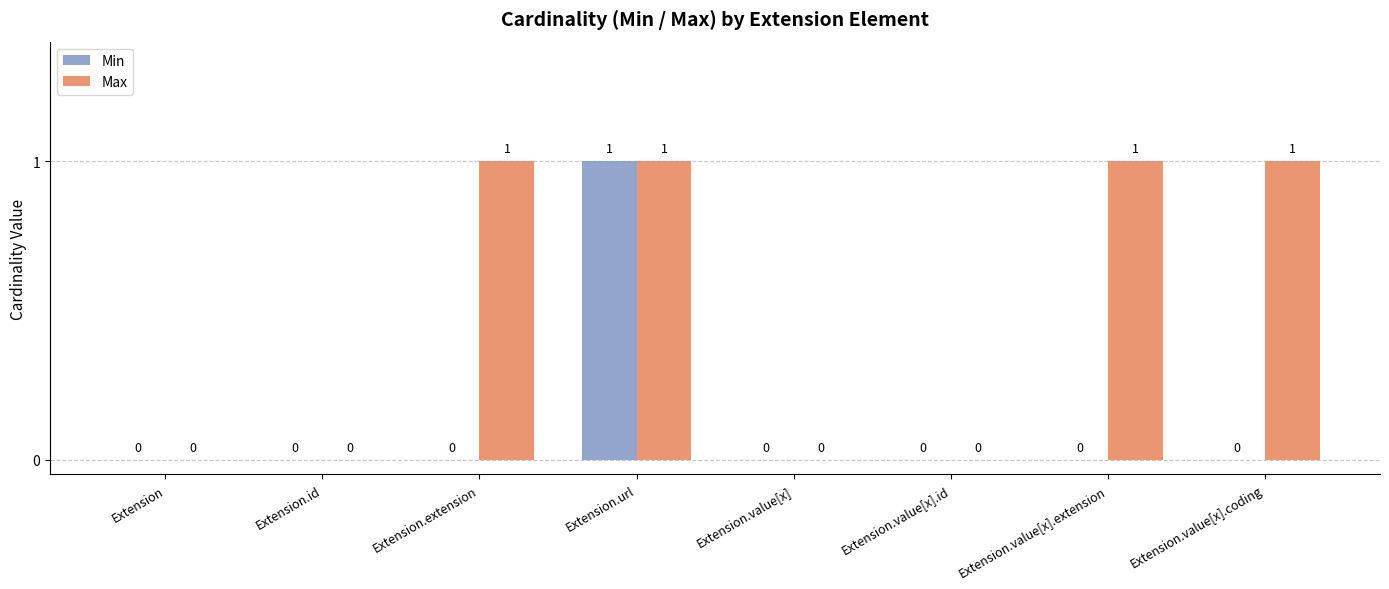

At which category is the sum across all series the highest?

Extension.url